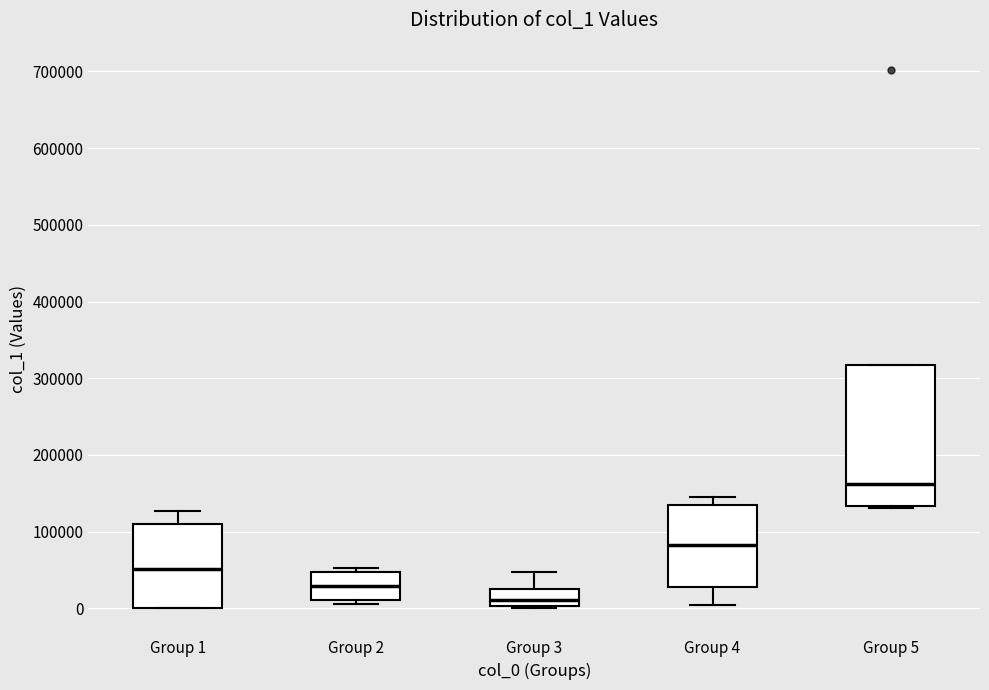

Reading left to right, read every box against the y-axis: the position of its median line, the range the box covers, and the ends of its whiskers. The values are not printed on the chart, so give them approximately, as read against the axis.

Group 1: median 50000, box 0 to 110000, whiskers 0 to 130000
Group 2: median 30000, box 10000 to 50000, whiskers 10000 (just below the box's lower edge) to 50000 (just above the box's upper edge)
Group 3: median 10000, box 0 to 30000, whiskers 0 to 50000
Group 4: median 80000, box 30000 to 130000, whiskers 0 to 150000
Group 5: median 160000, box 130000 to 320000, whiskers 130000 to 320000